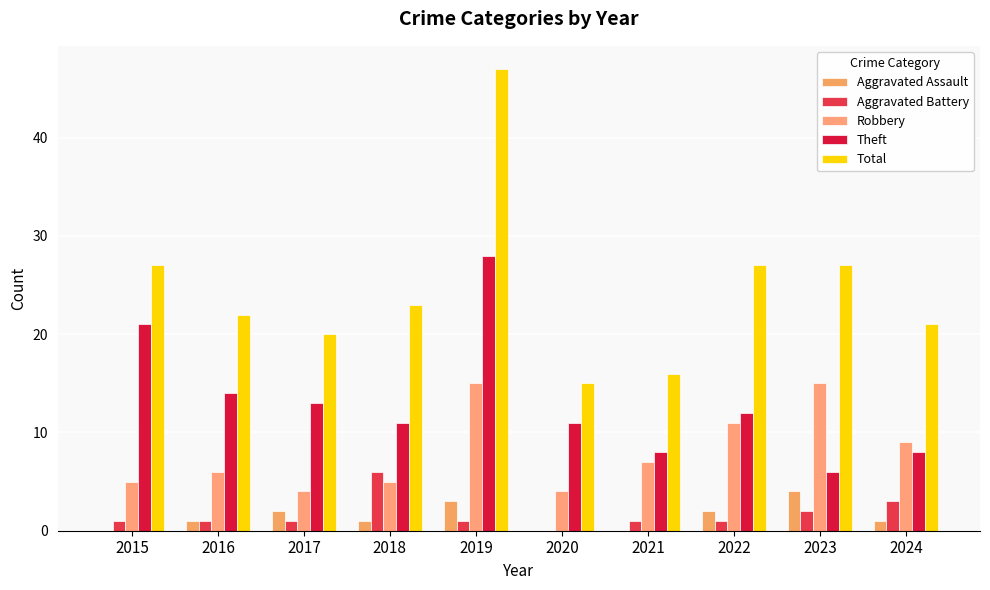

How many data points does each series have?

10